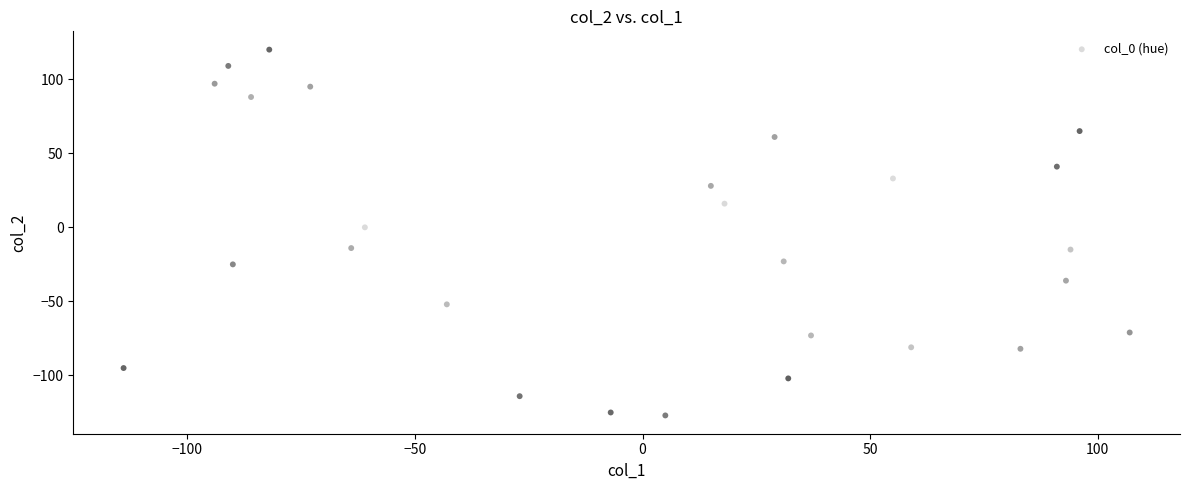

What is the range of Y values (max minus min)?

247